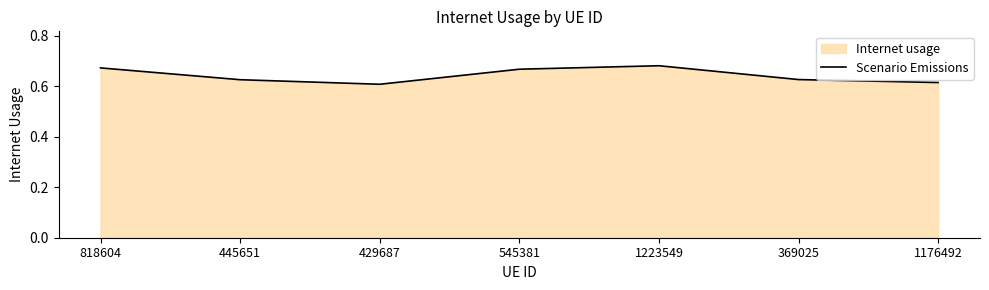

Where is the first local minimum?

429687